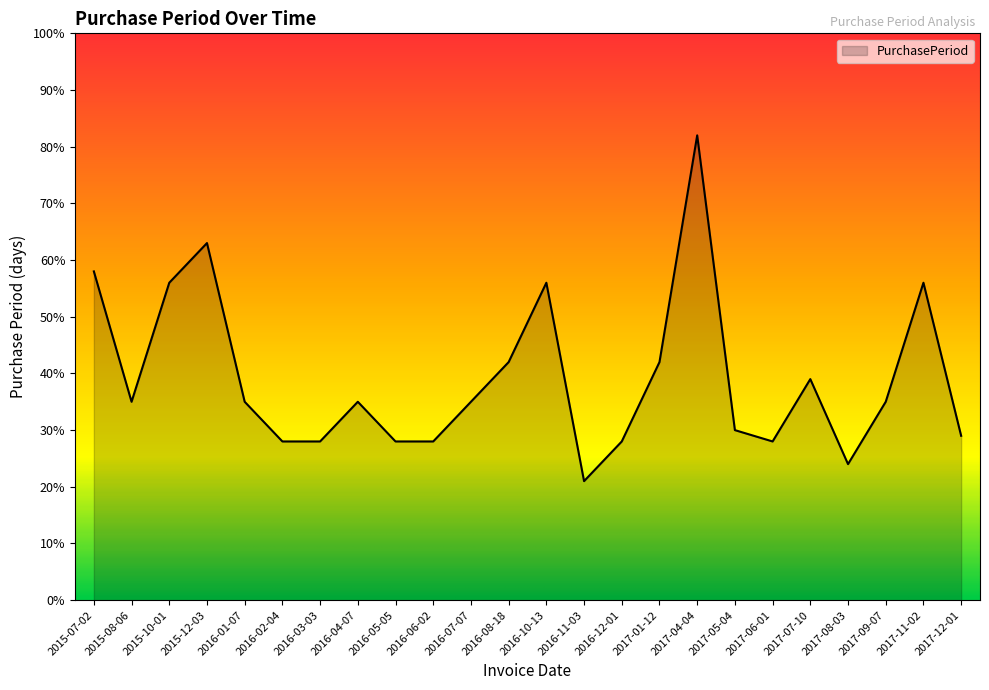

What is the approximate value at 2016-12-01?

28